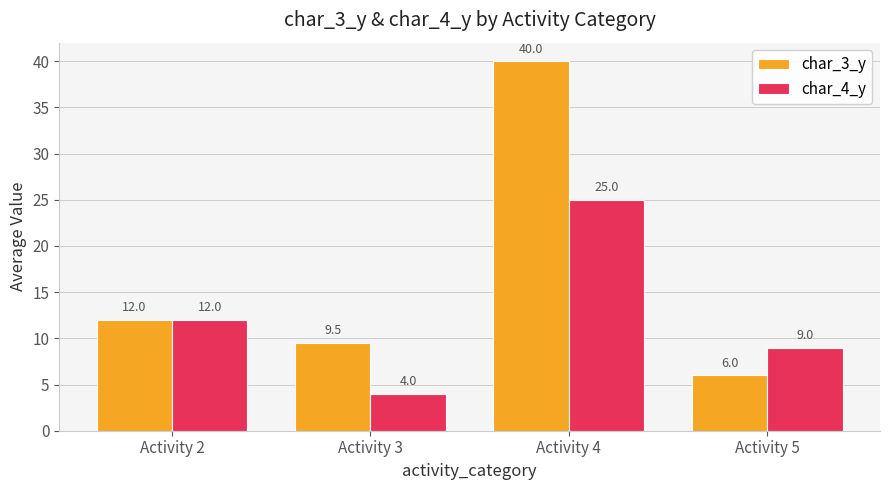

True or false: char_4_y has a value of 4.0 at Activity 3.

True